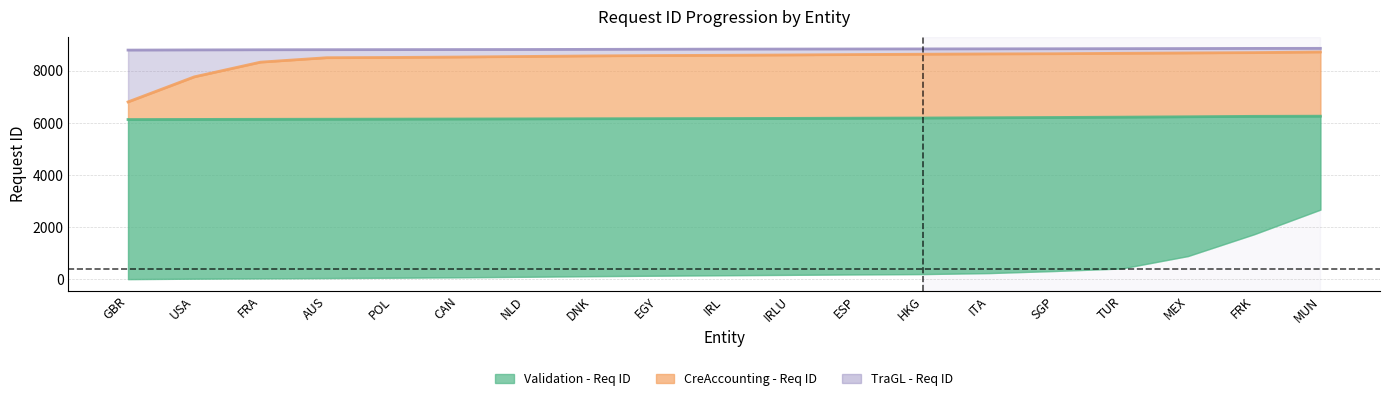

True or false: CreAccounting - Req ID has a value of 2283.4 at IRLU.

False